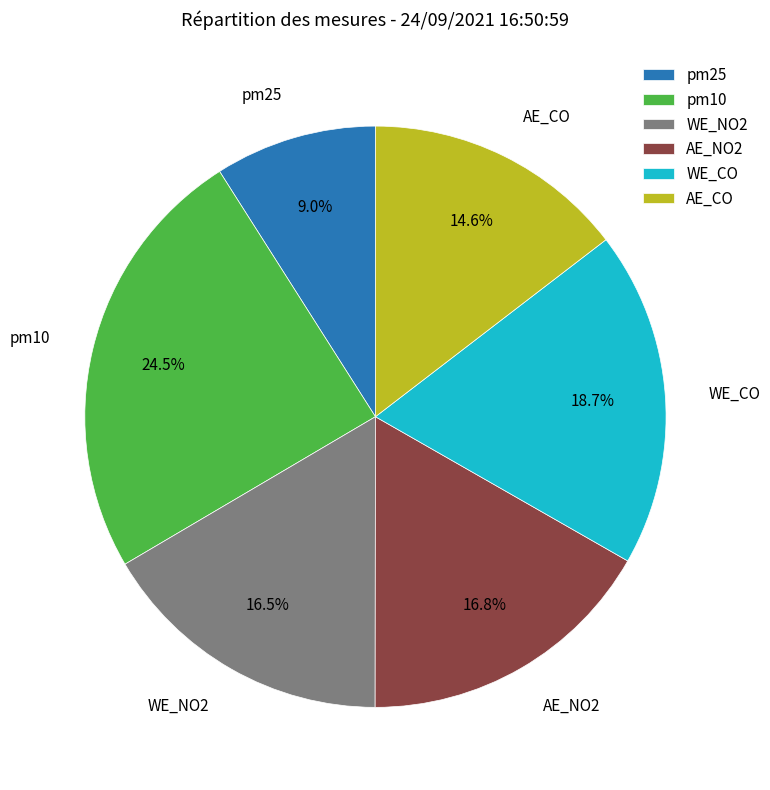

Is there a majority slice in this chart?

No